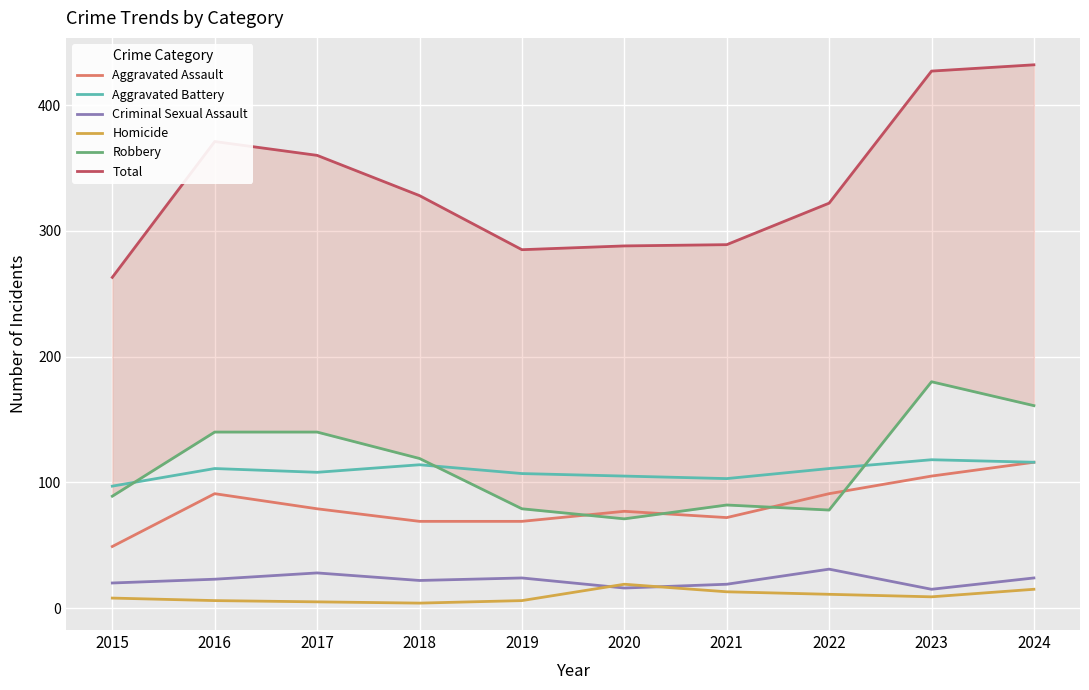

True or false: Criminal Sexual Assault has a value of 7 at 2020.

False